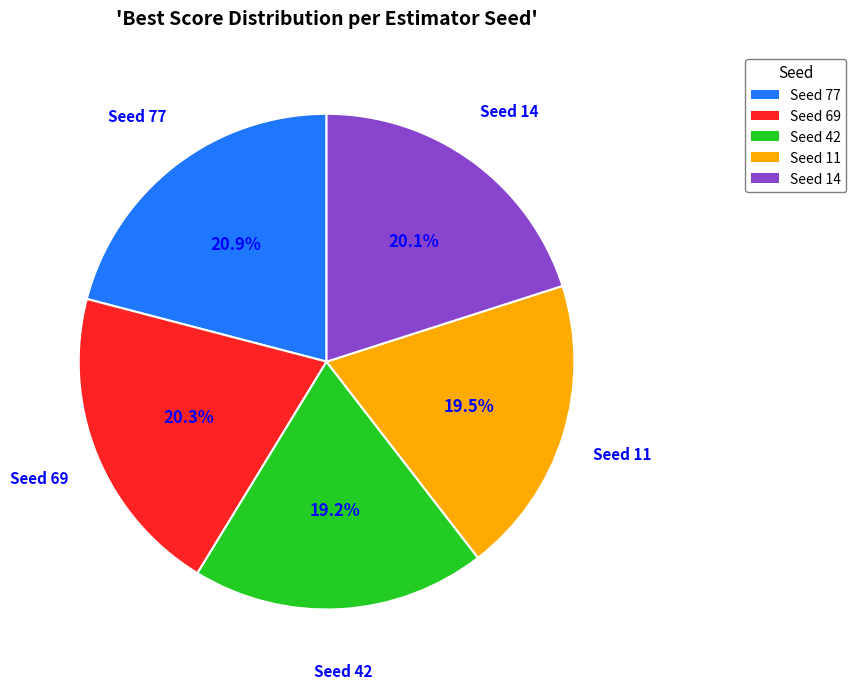

To the nearest percent, what is the difference between the largest and smallest slice percentages?

2%